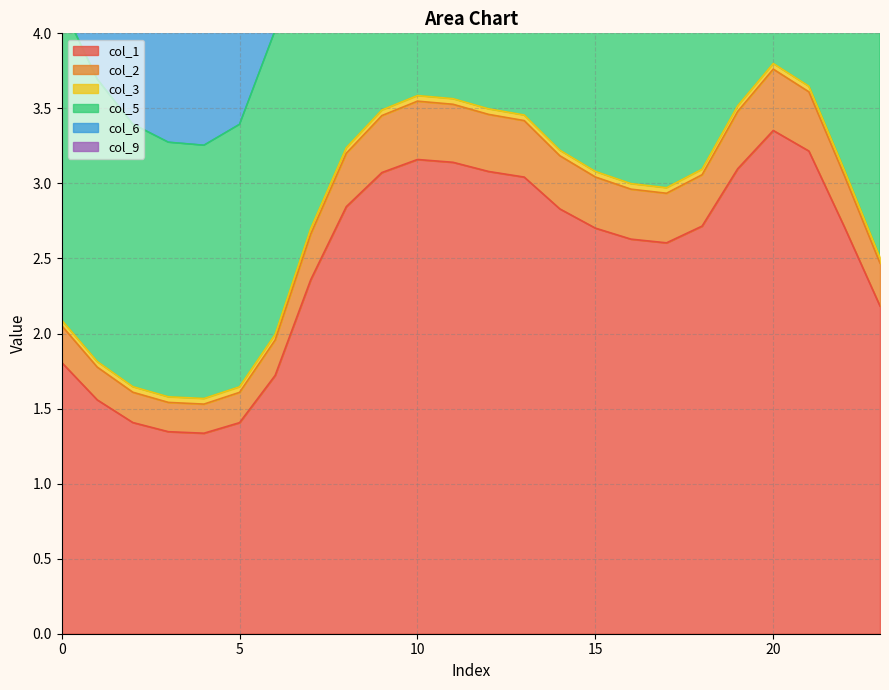

What is the total value across all series at 23?

23.8